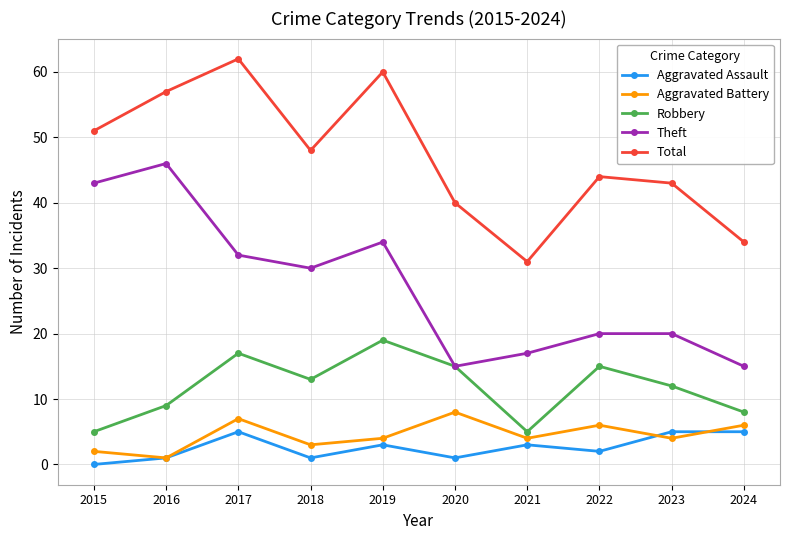

What are all the series names shown in the legend?

Aggravated Assault, Aggravated Battery, Robbery, Theft, Total